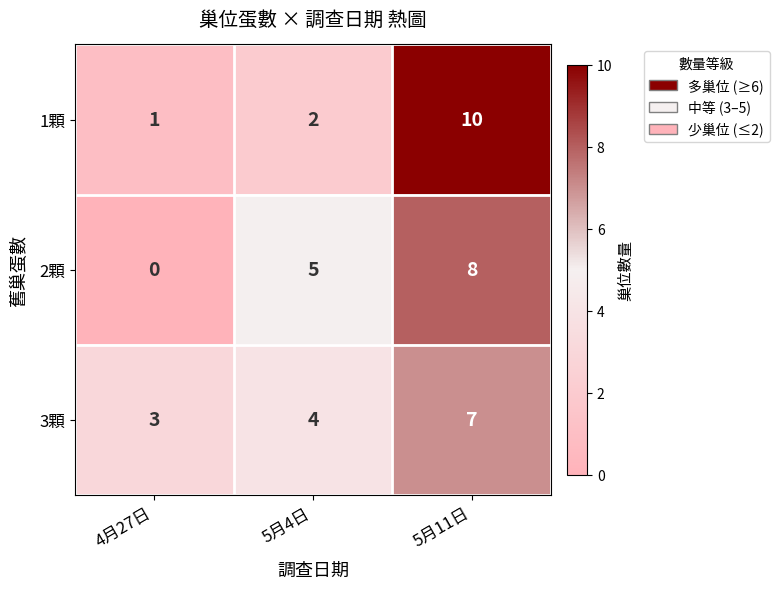

Which series has the widest spread of values?

1顆